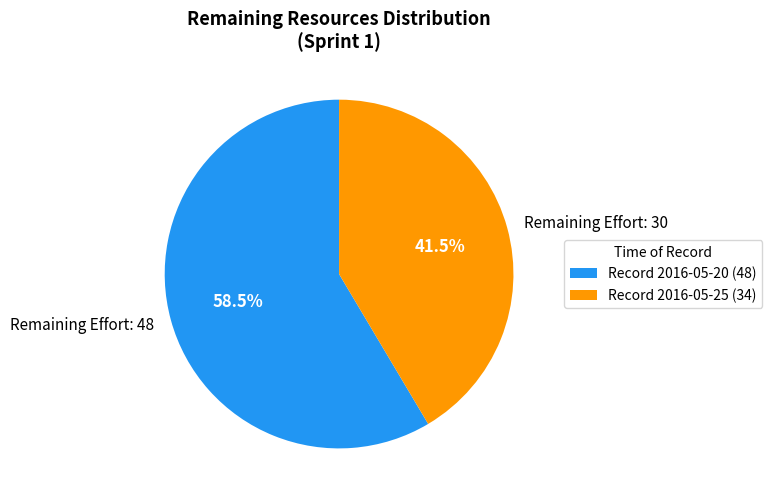

Is there a majority slice in this chart?

Yes